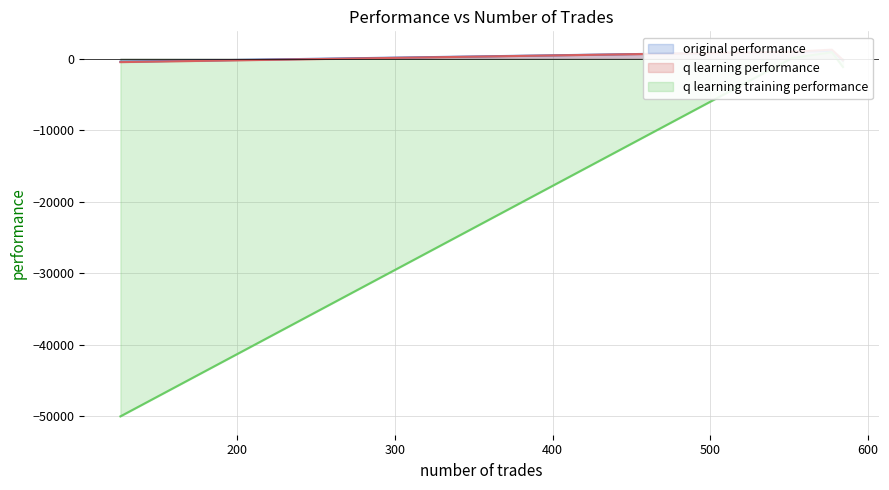

Is it true that original performance equals -249.2 at 584?

True